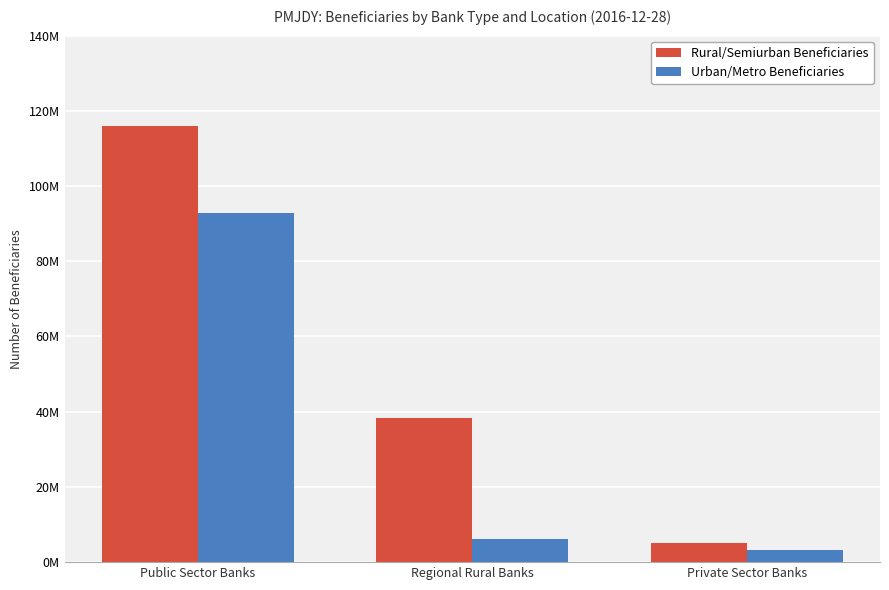

What is the average value of the Urban/Metro Beneficiaries series?

34136525